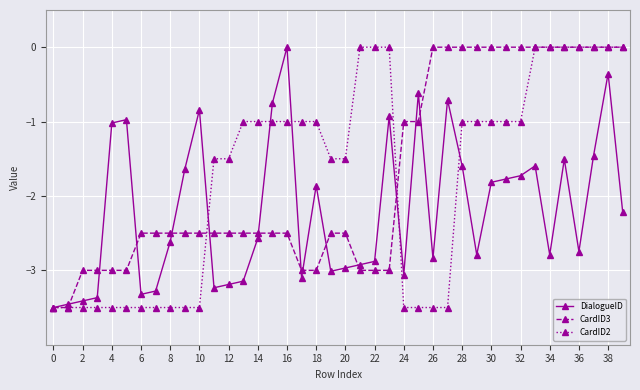

What is the smallest value displayed?

-3.5